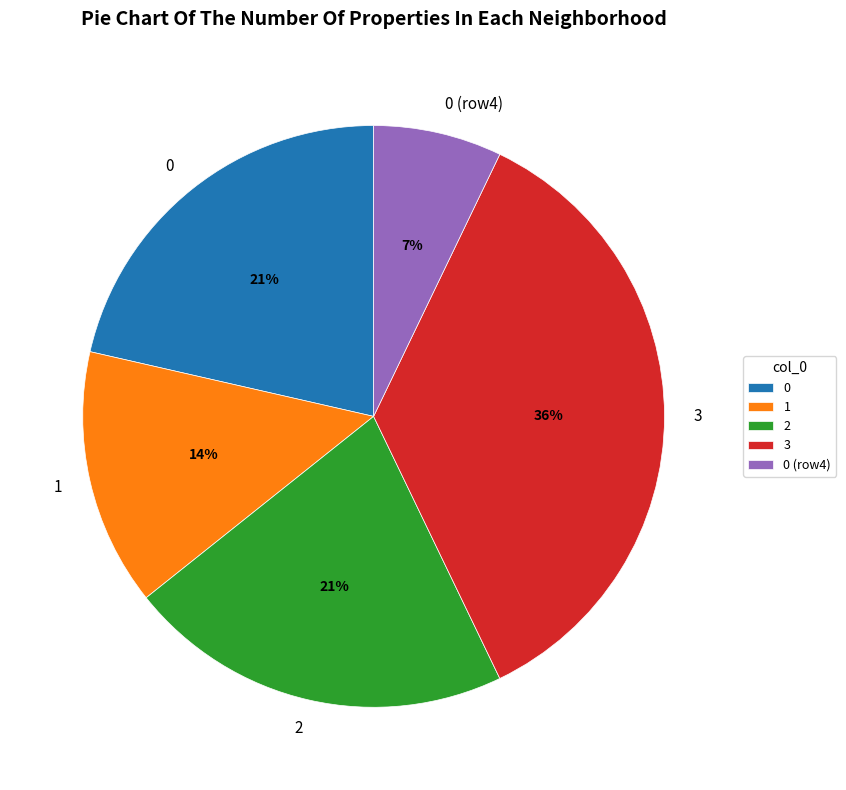

How many segments does this pie chart have?

5